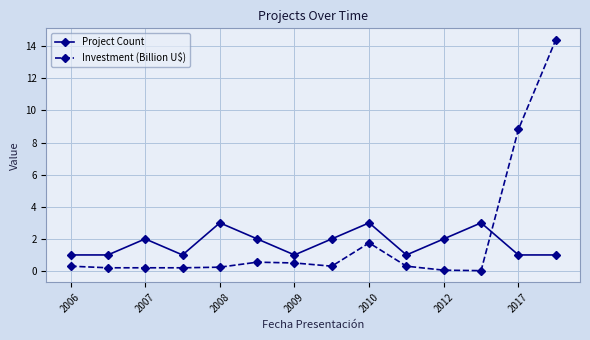

What is the greatest value displayed?

14.4